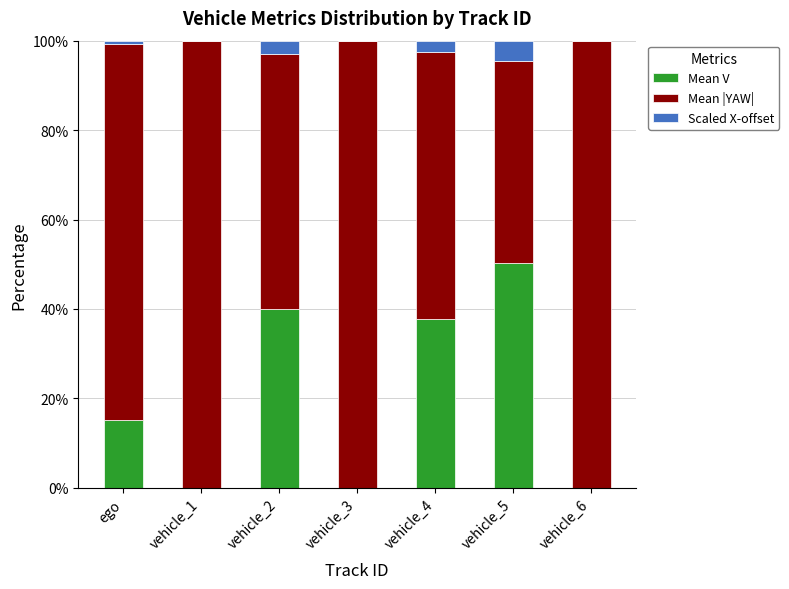

What is the total value across all series at vehicle_5?

100.0